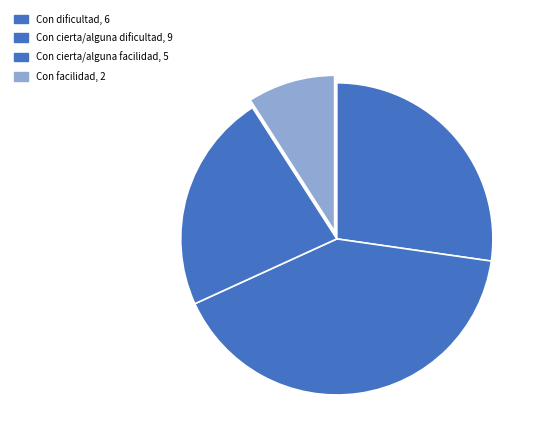

Is Con cierta/alguna dificultad the majority of the pie?

No